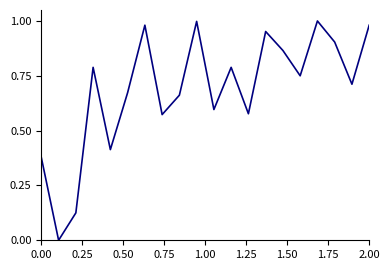

How many lines are shown in the chart?

1